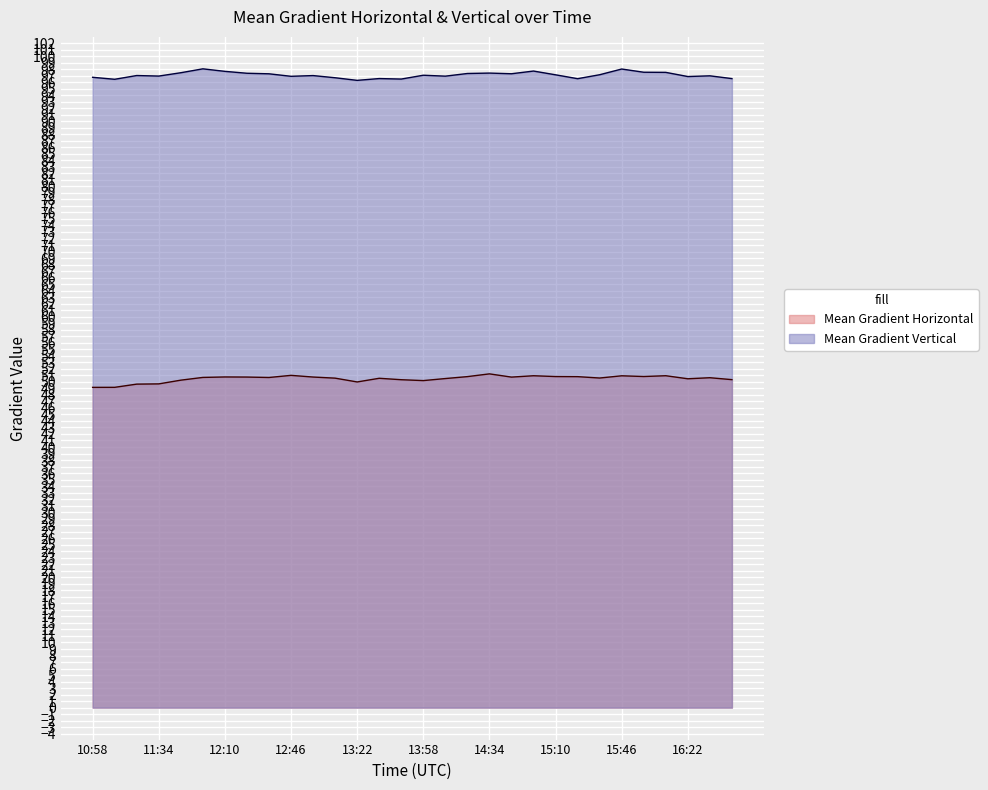

What is the value of the Mean Gradient Vertical point at the 27th from the left?

97.5